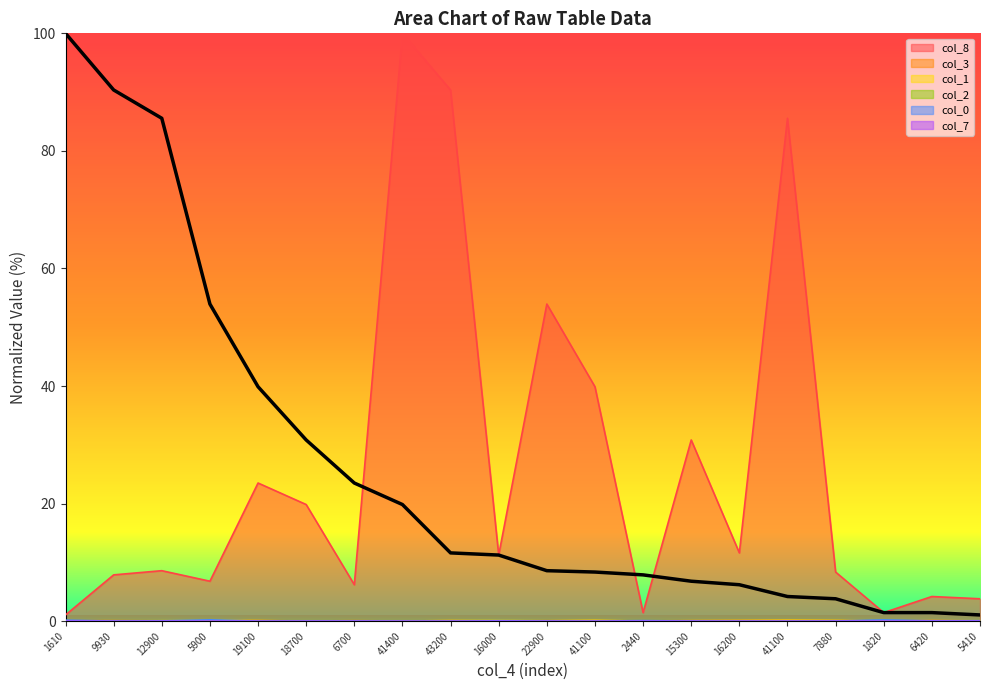

How many interior local valleys does the col_7 series have?

7